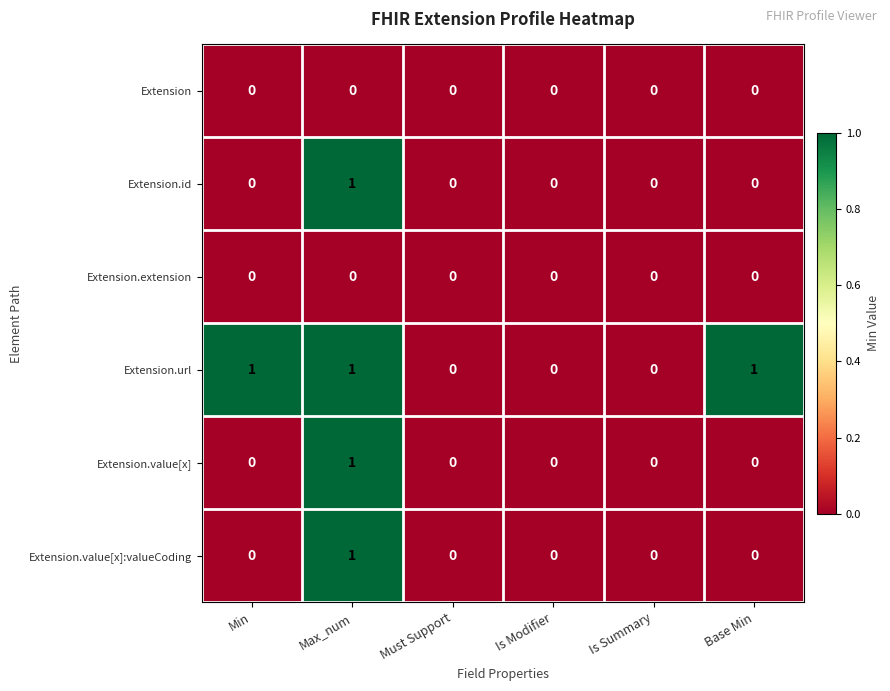

The value of Extension.value[x]:valueCoding at Base Min is 0. True or false?

True